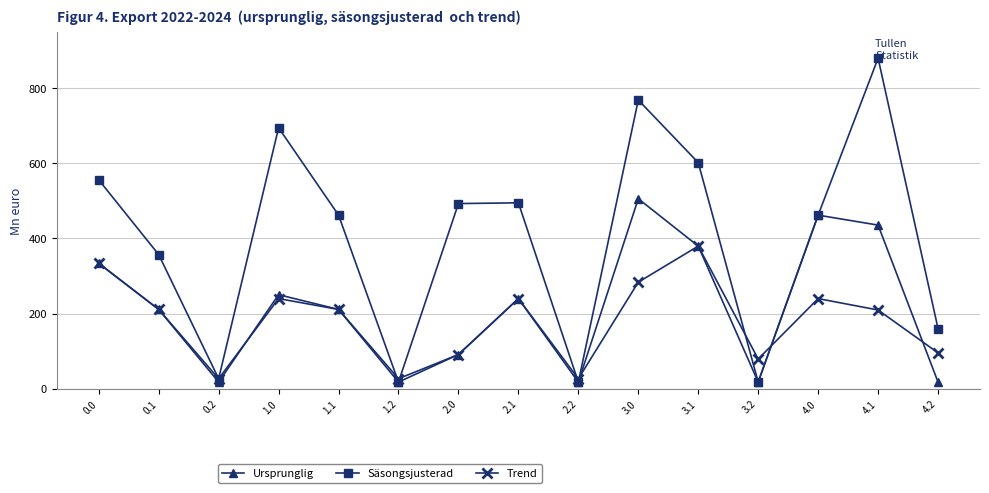

Rank the series by their average value, from highest to lowest.

Säsongsjusterad, Ursprunglig, Trend